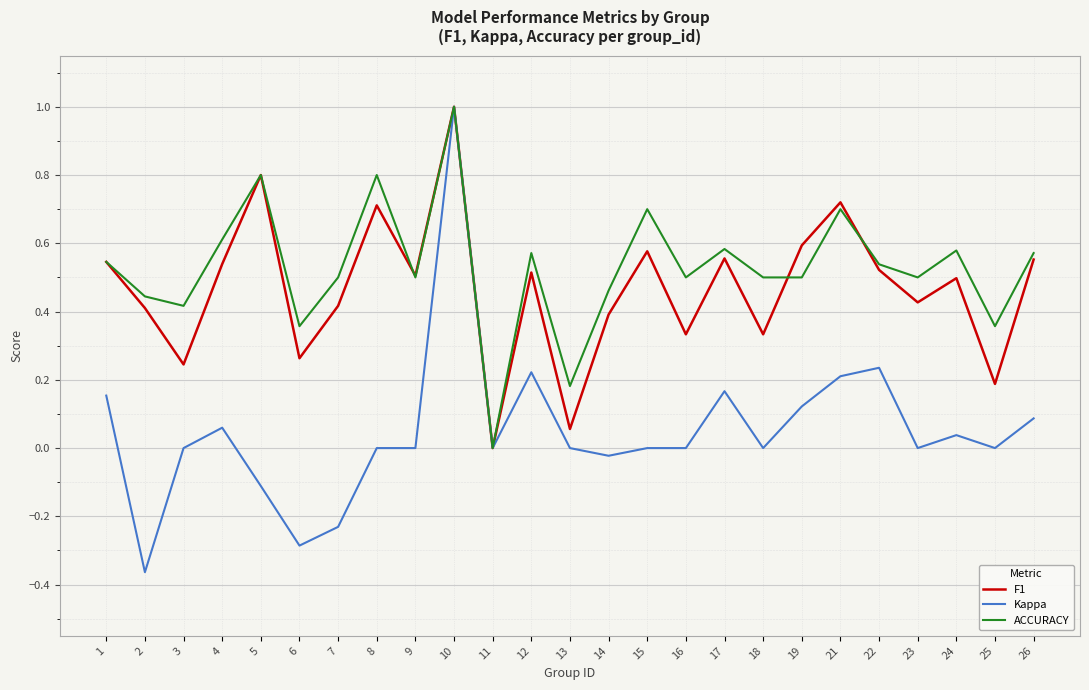

Is this an area chart (filled region under the line)?

No